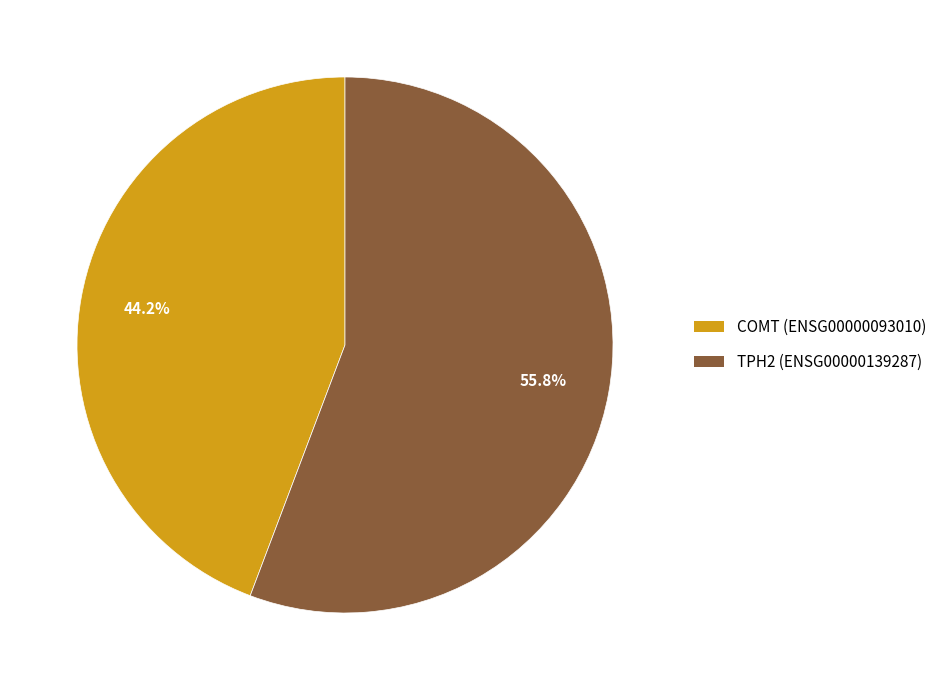

How many slices are in this pie chart?

2